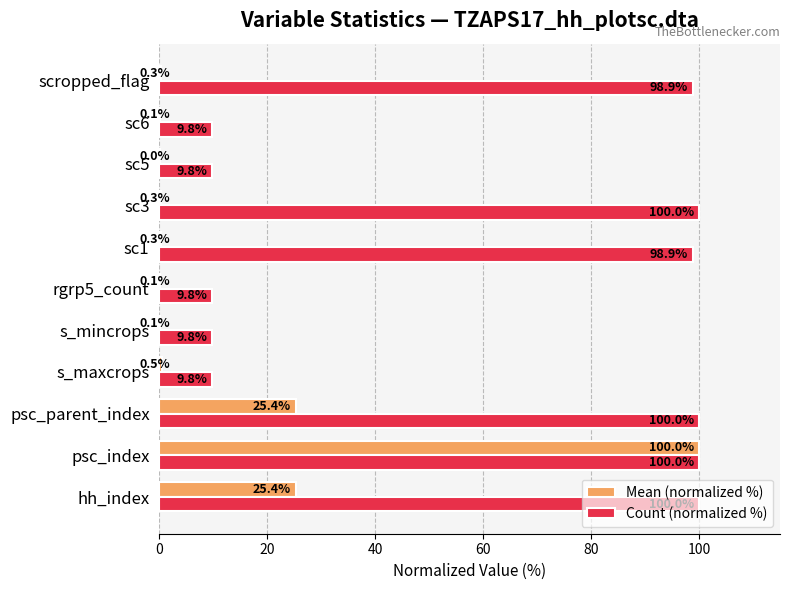

Which series has the largest total across all categories?

Count (normalized %)